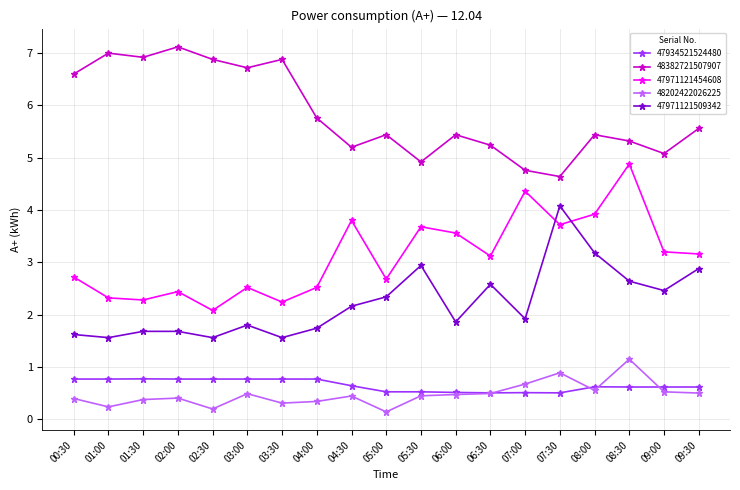

How many series are shown in this chart?

5